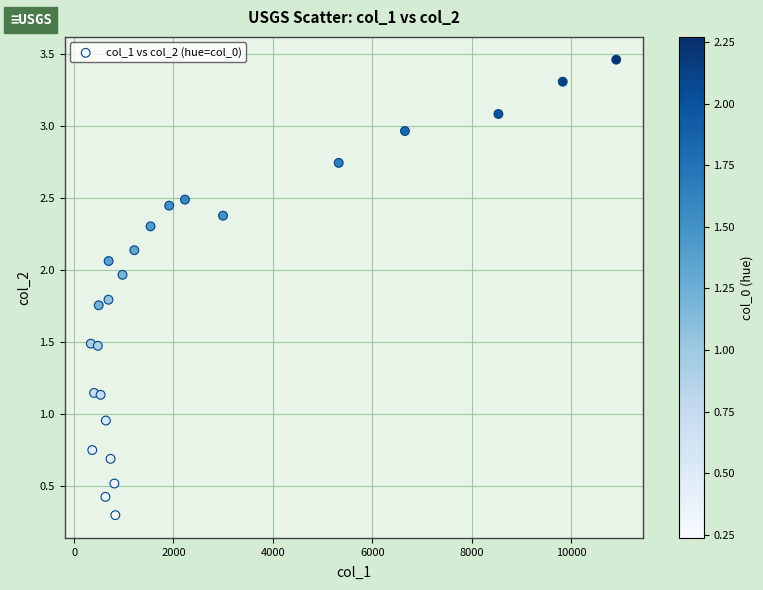

What is the range of X values (max minus min)?

10574.3